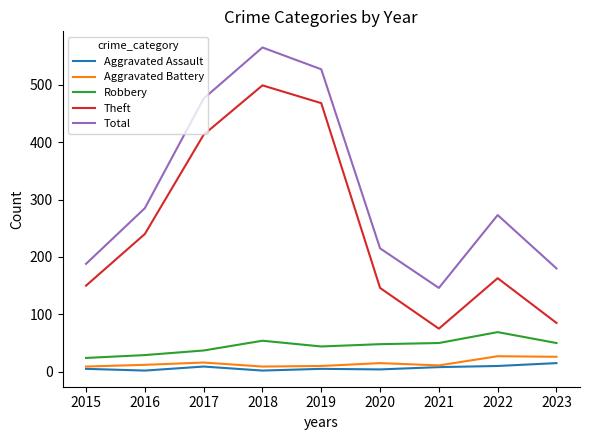

True or false: Robbery and Theft cross at least once.

False